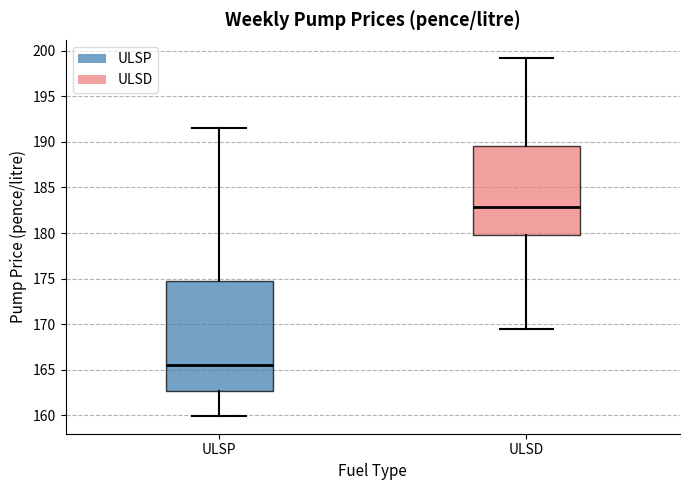

Which box is the tallest, from its lower edge to its upper edge?

ULSP